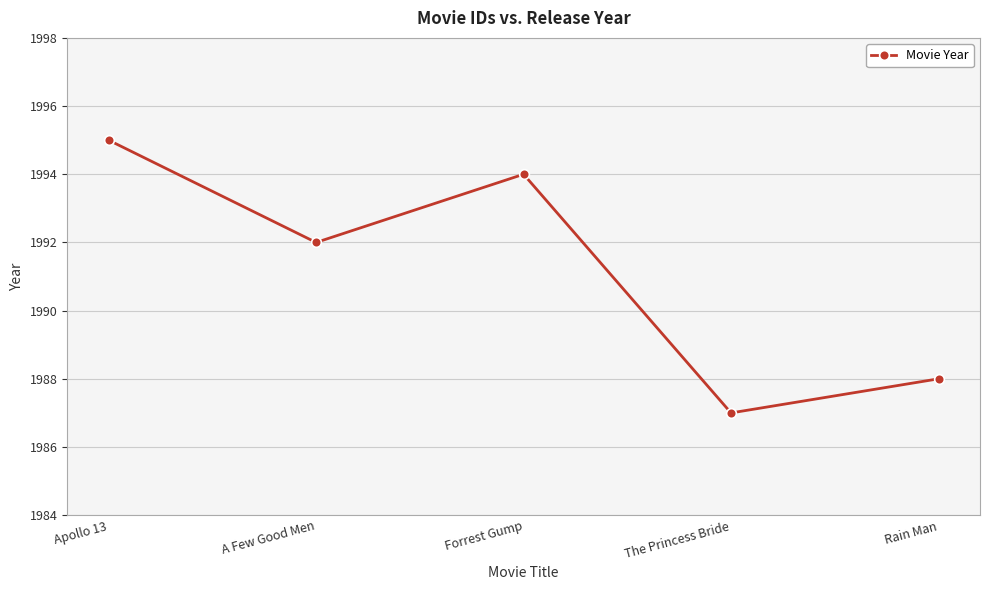

What is the label of the 2nd point from the right?

The Princess Bride